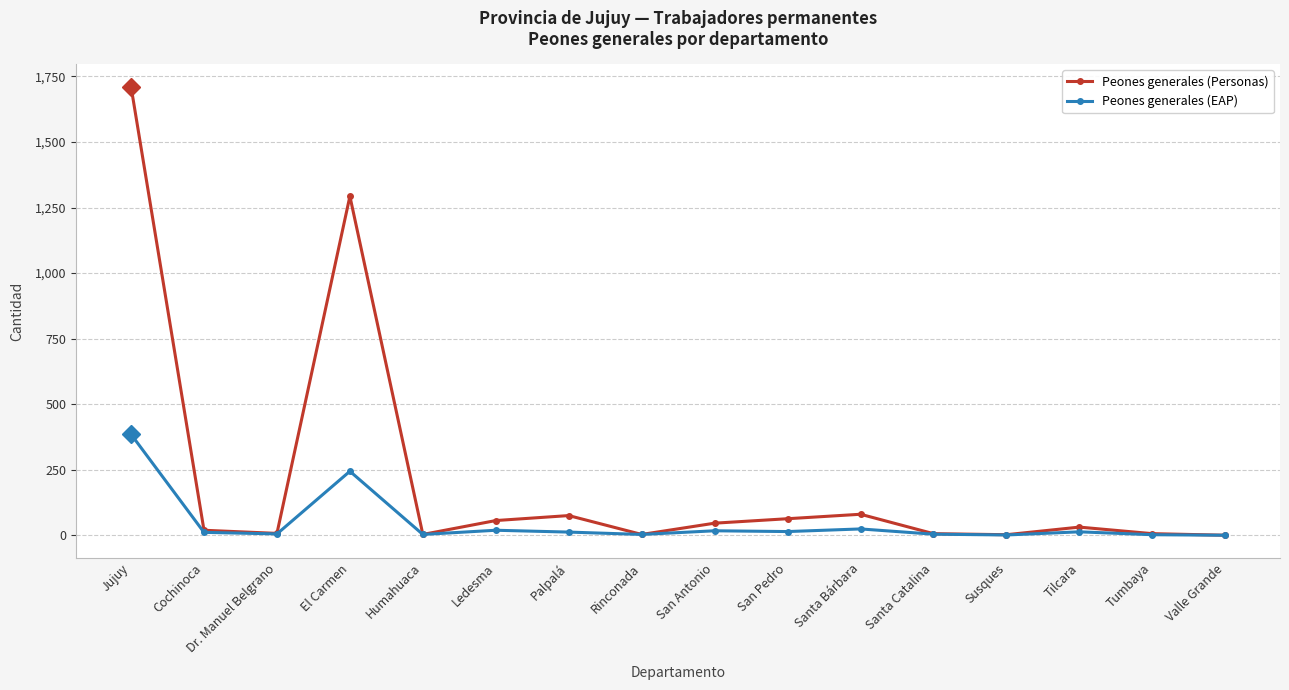

Does the chart have visible grid lines?

Yes